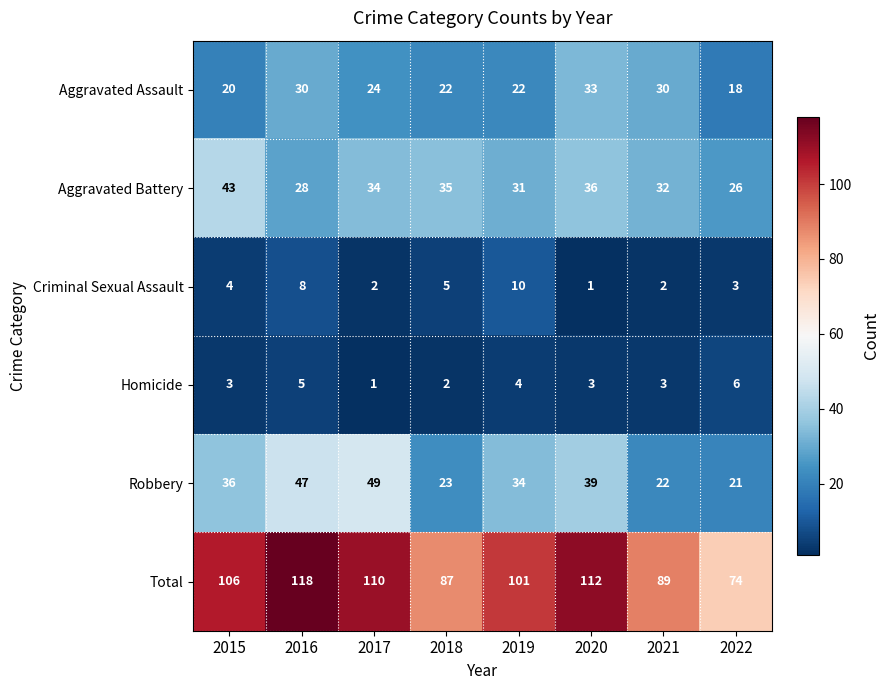

How many distinct data groups are displayed?

6